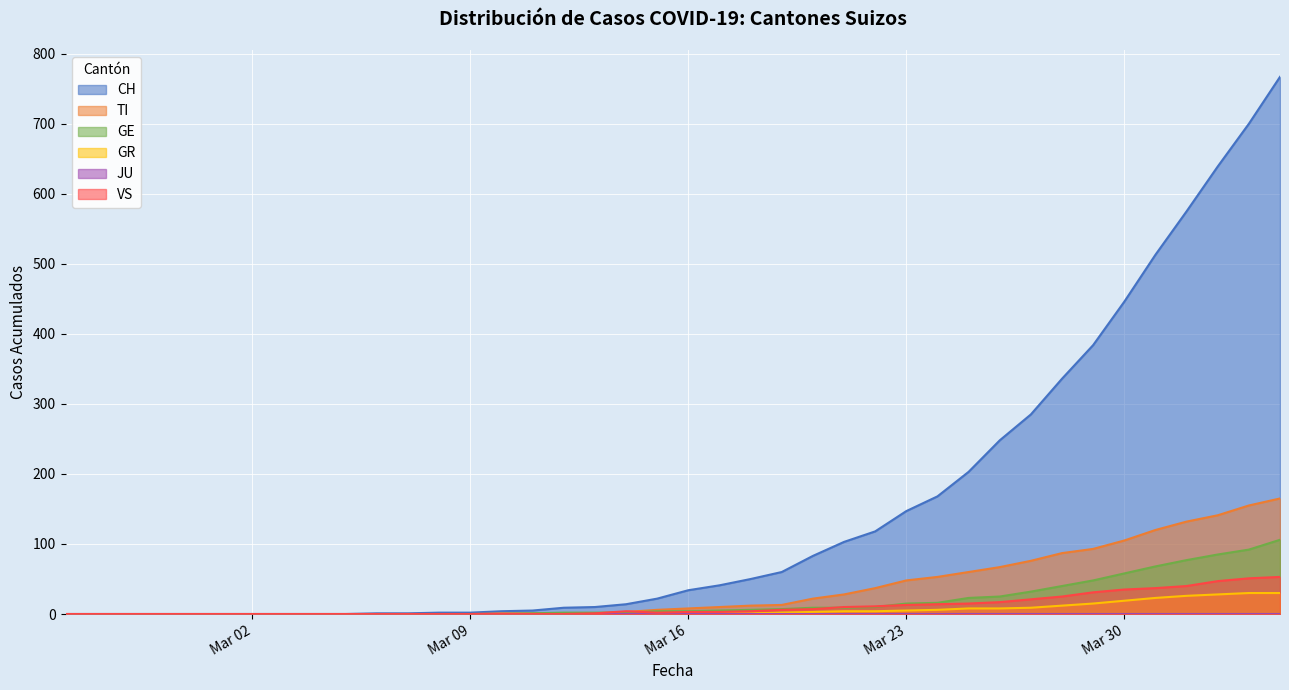

What is the average value of the GE series?

19